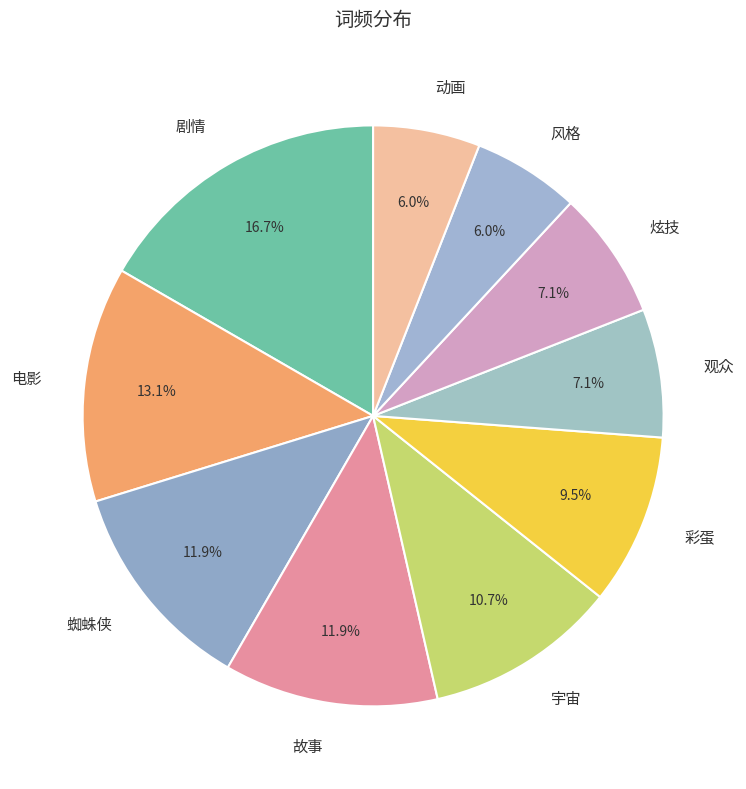

What percentage is the 宇宙 slice, to the nearest percent?

11%